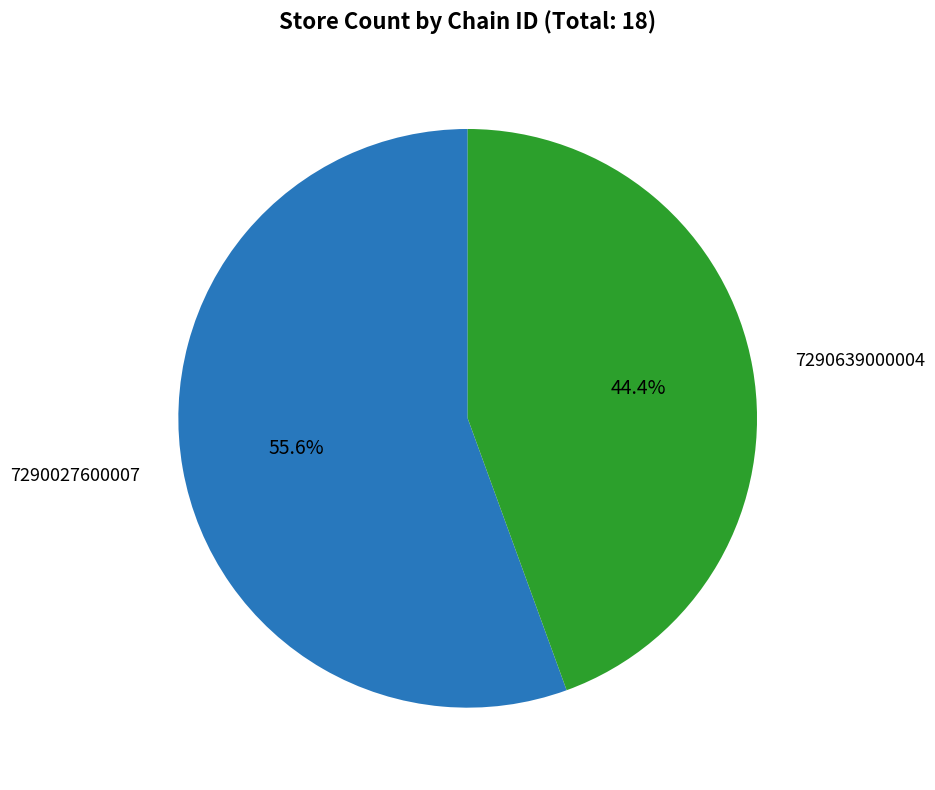

To the nearest percent, what is the difference between the largest and smallest slice percentages?

11%